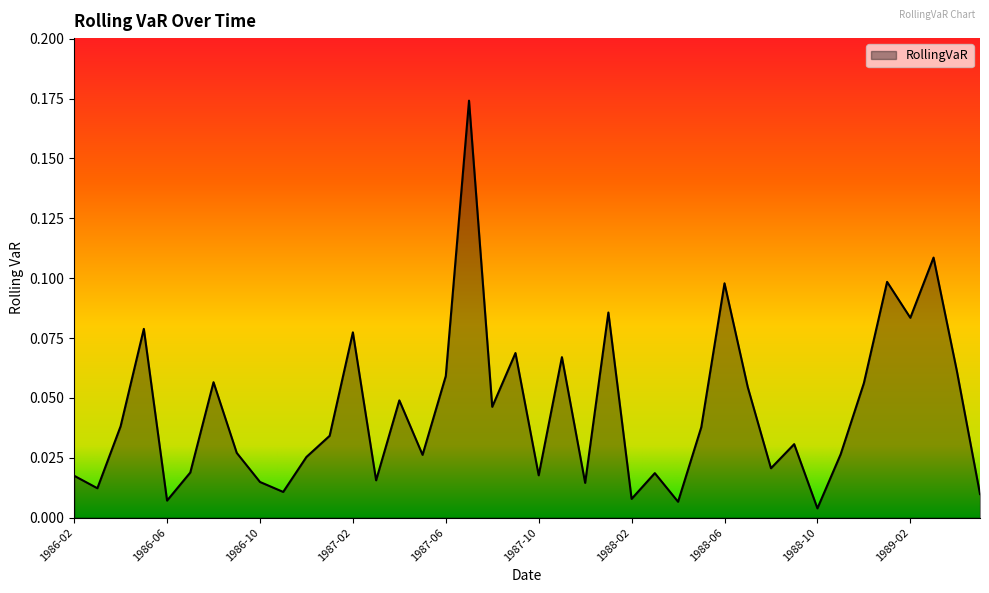

What is the sum of all values?

1.8